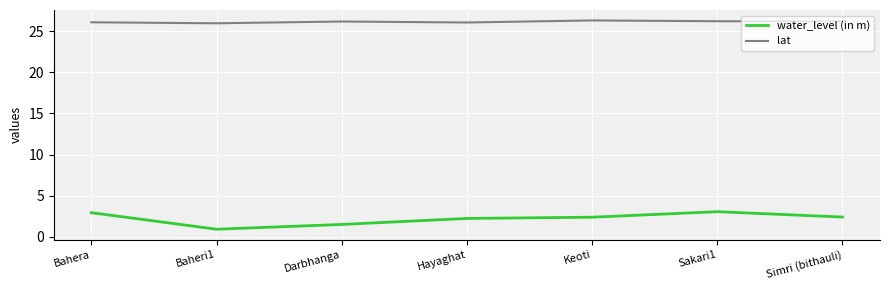

Which series has the largest range (max minus min)?

water_level (in m)